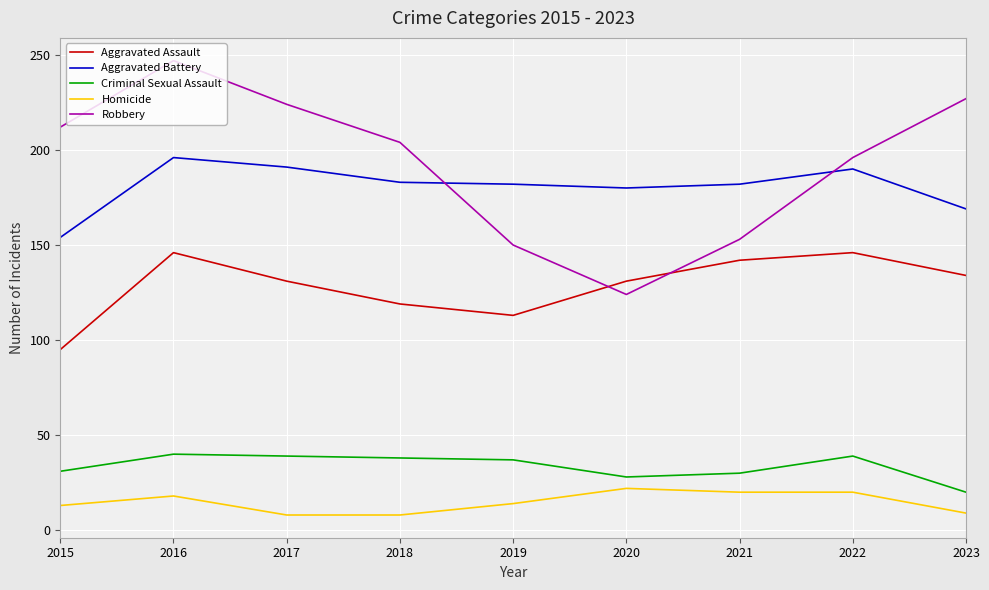

Read the Criminal Sexual Assault value at 2016.

40